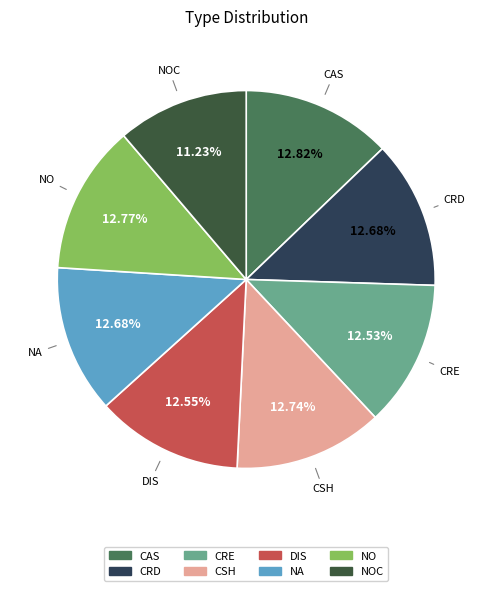

To the nearest percent, what percentage of the pie is DIS?

13%